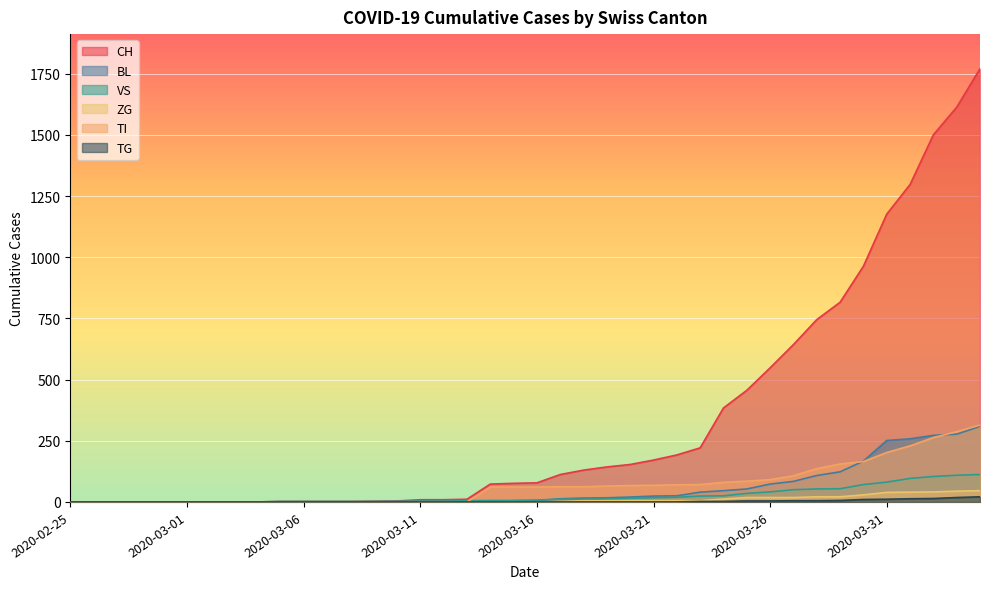

What is the label of the 12th point from the right?

2020-03-24